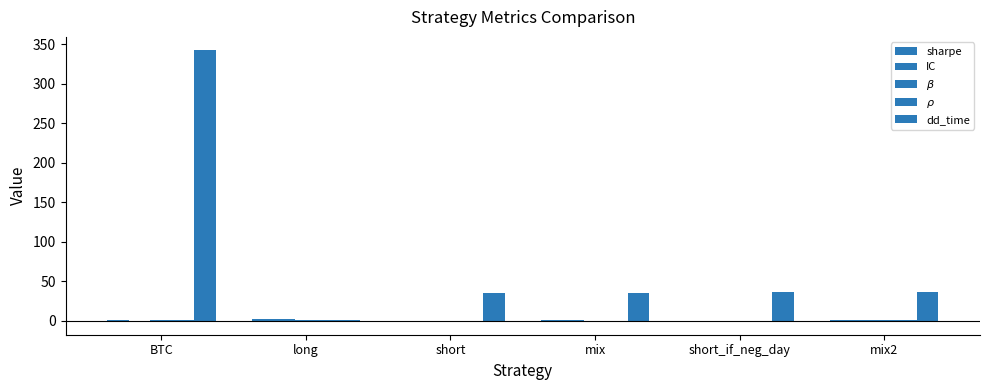

What is the sum of the $\rho$ values at mix and BTC?

1.0